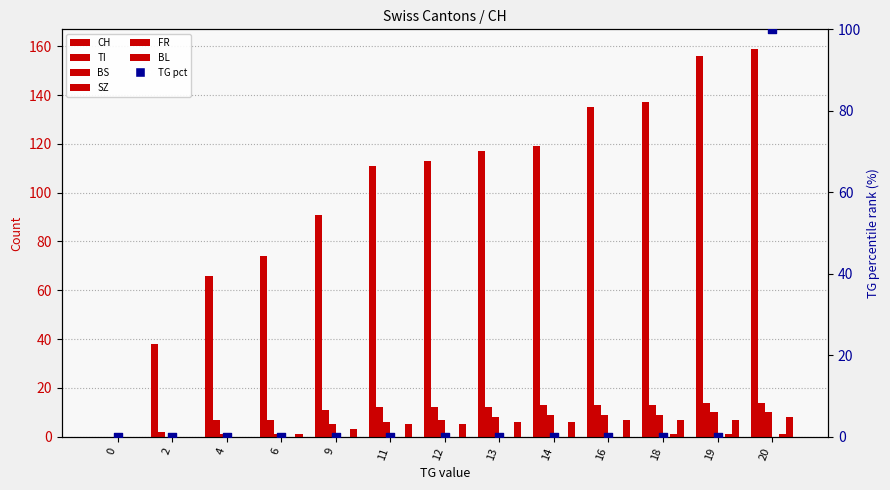

Which series reaches the maximum Y coordinate?

CH